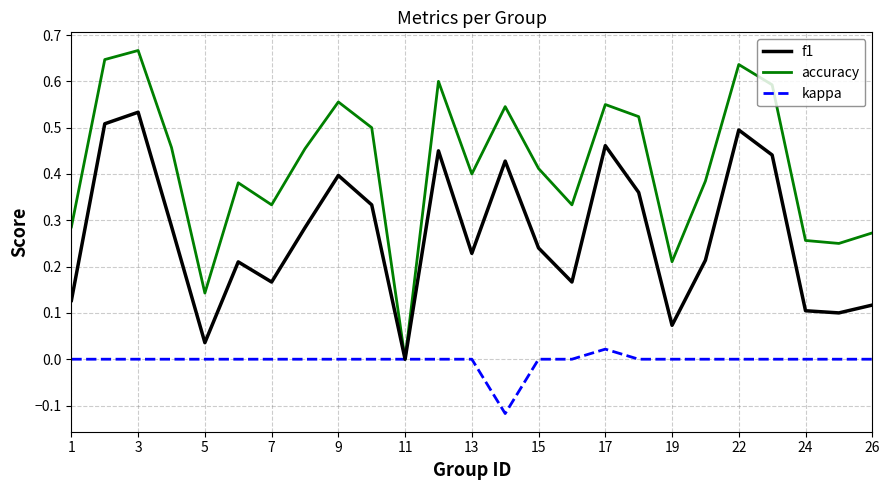

Rank the series by their maximum value, from highest to lowest.

accuracy, f1, kappa